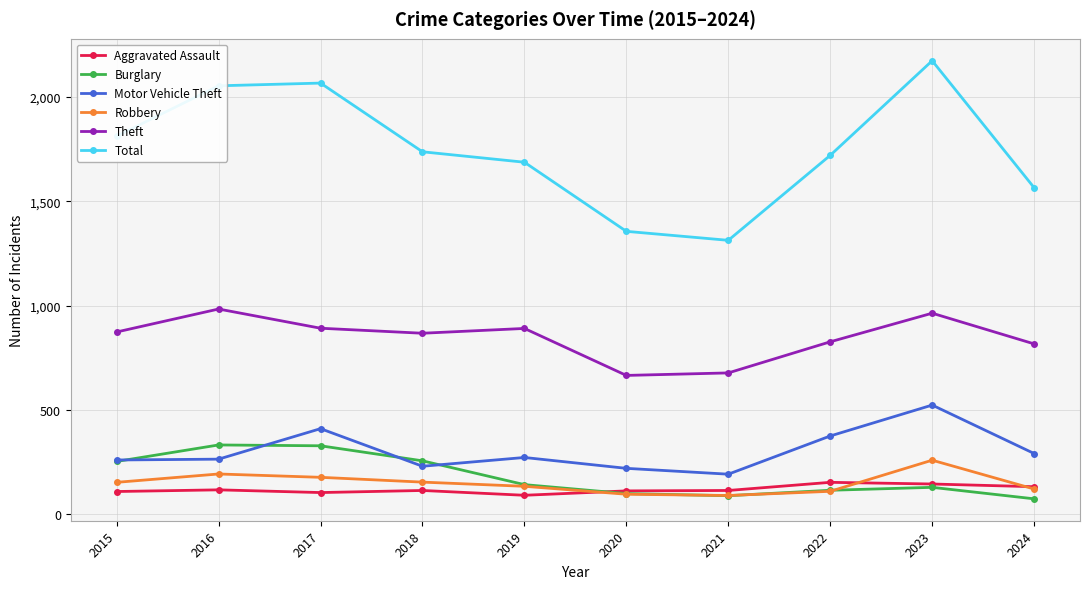

Where is the first local maximum for Theft?

2016